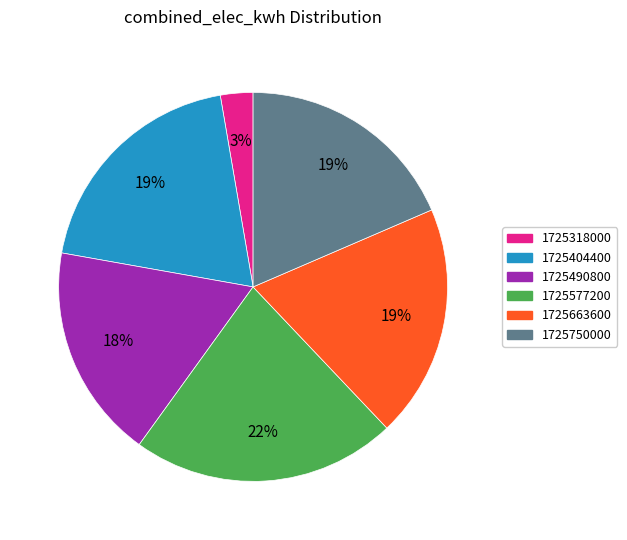

Is there any slice that represents more than half of the pie?

No